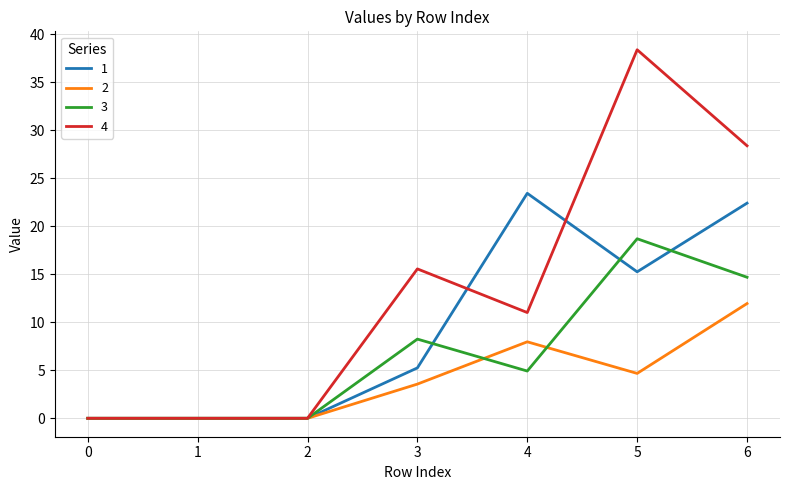

At 4, list the series in order from largest to smallest.

1, 4, 2, 3